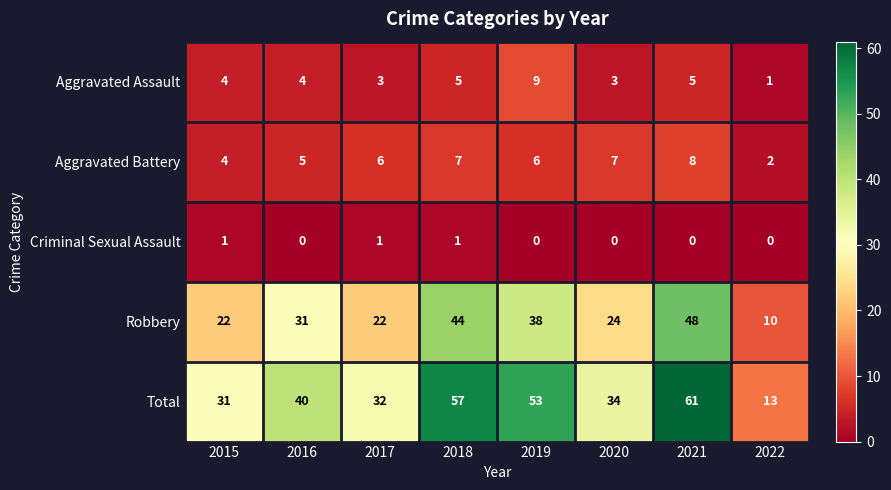

What is the highest value of the Total series?

61